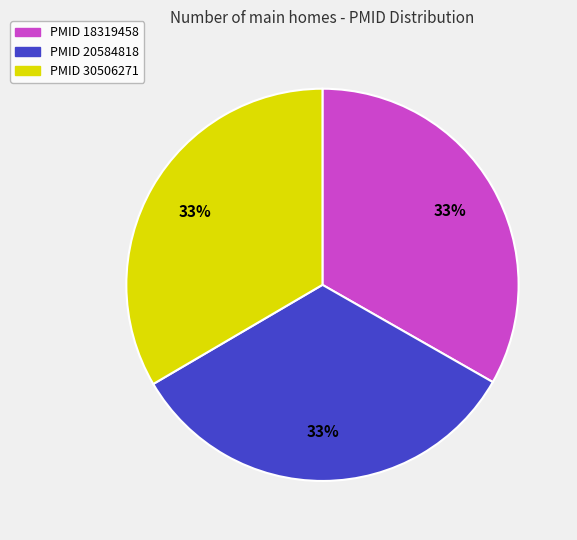

Is there a majority slice in this chart?

No